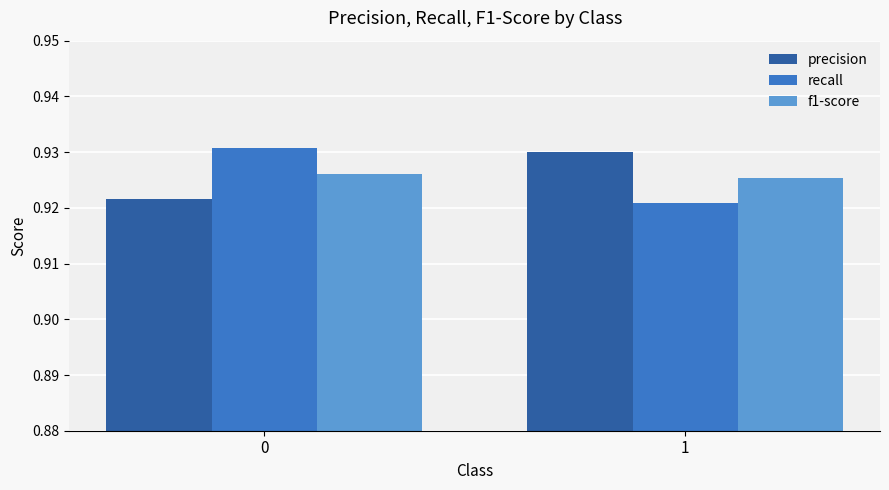

The recall series shows 0.4 at 1. True or false?

False